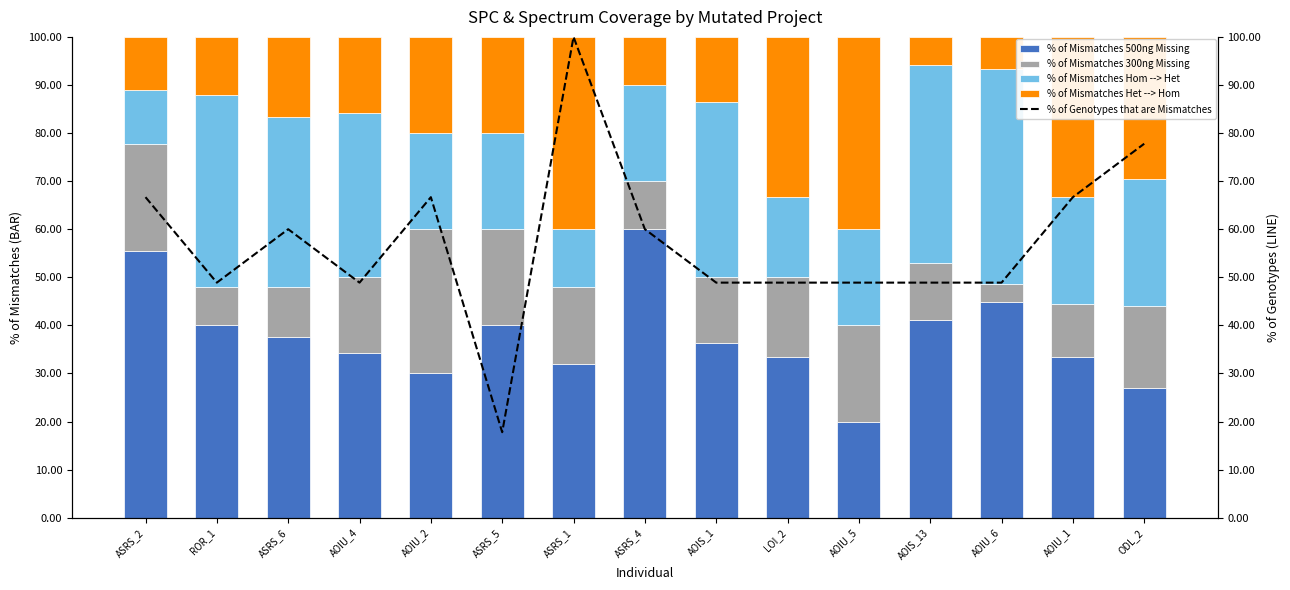

What is the average value of the % of Mismatches 500ng Missing series?

37.7